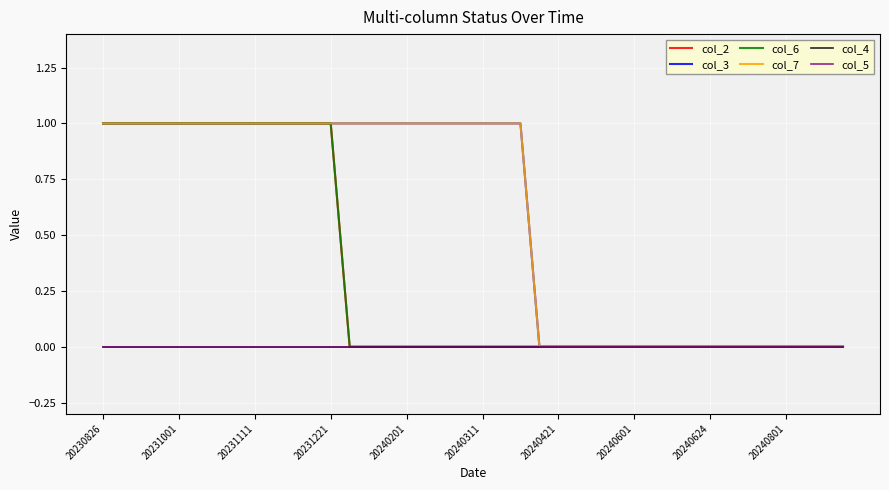

How many lines are shown in the chart?

6